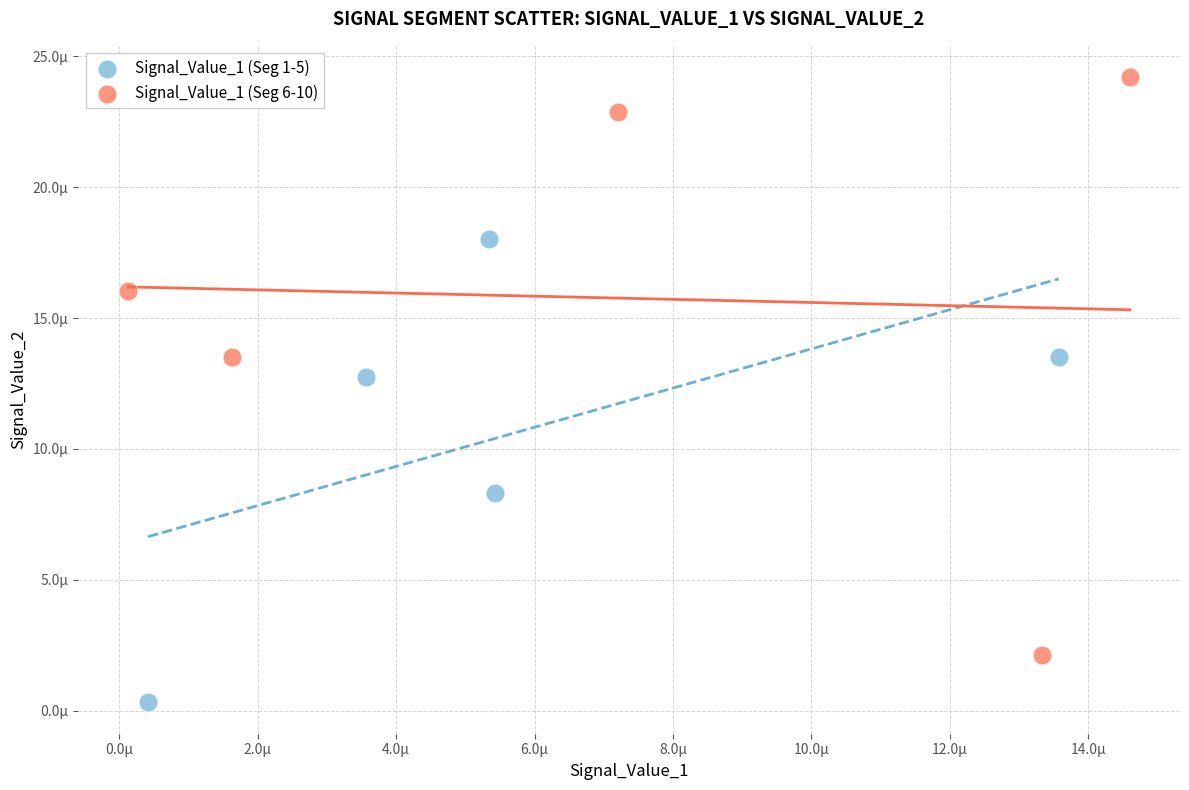

Which series reaches the minimum Y coordinate?

Signal_Value_1 (Seg 1-5)